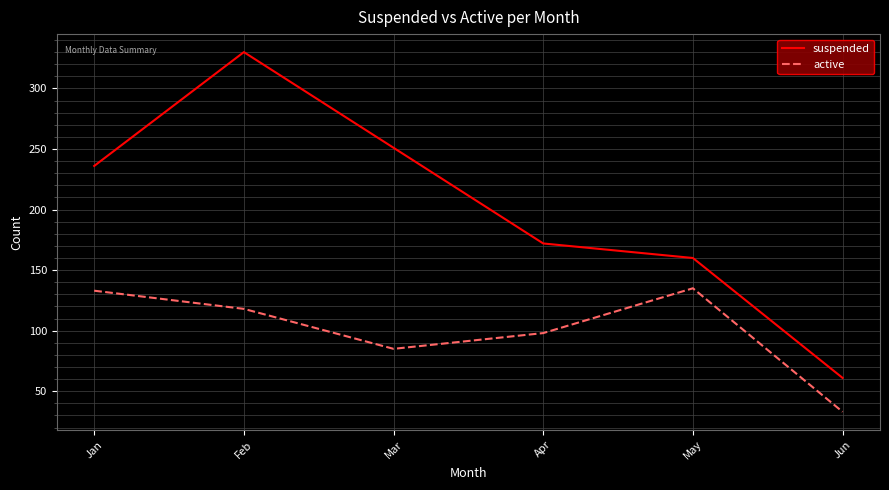

Is this an area chart (filled region under the line)?

No